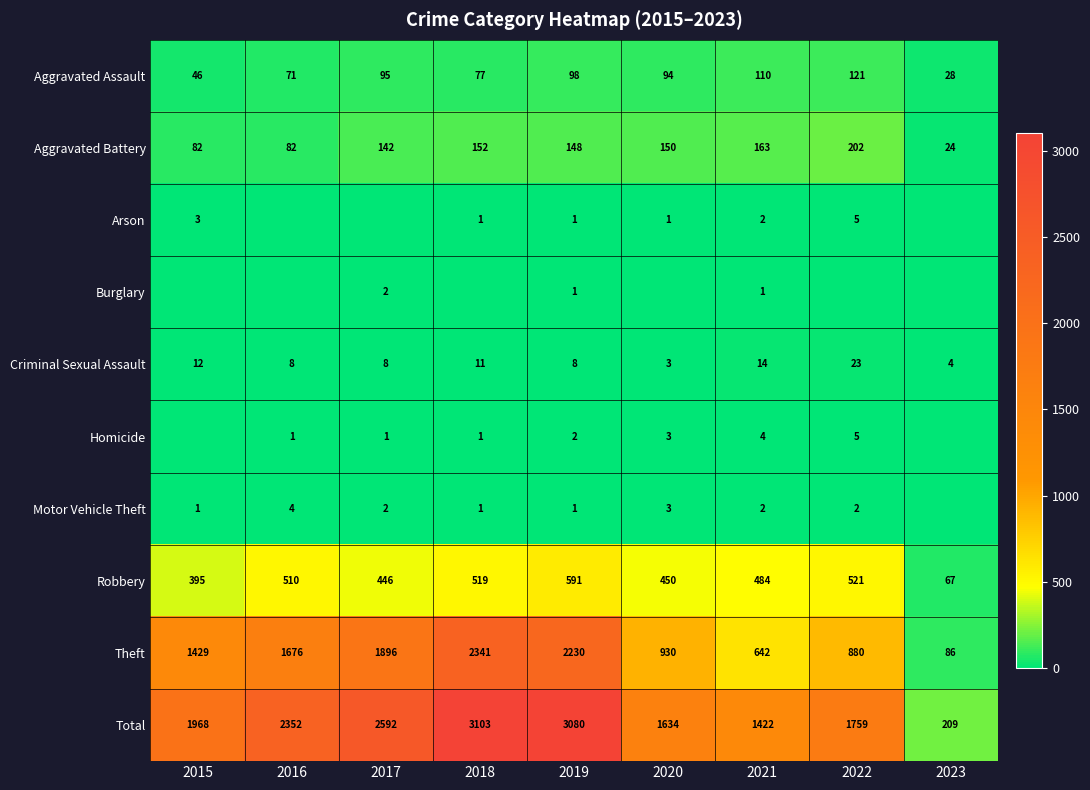

At which label is Total closest to 1656?

2020